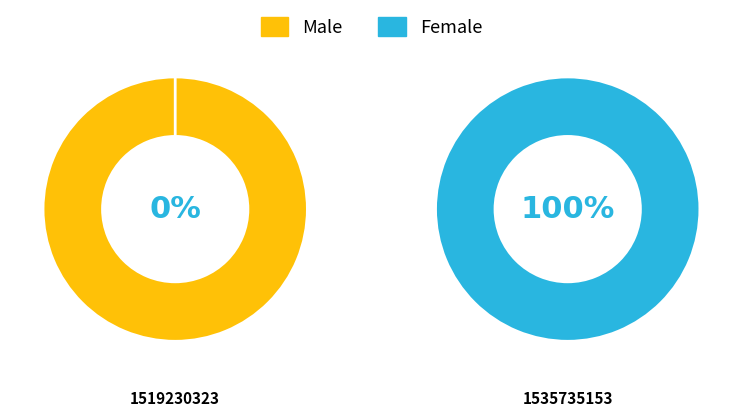

The 1519230323 slice represents 94% of the pie. True or false?

False